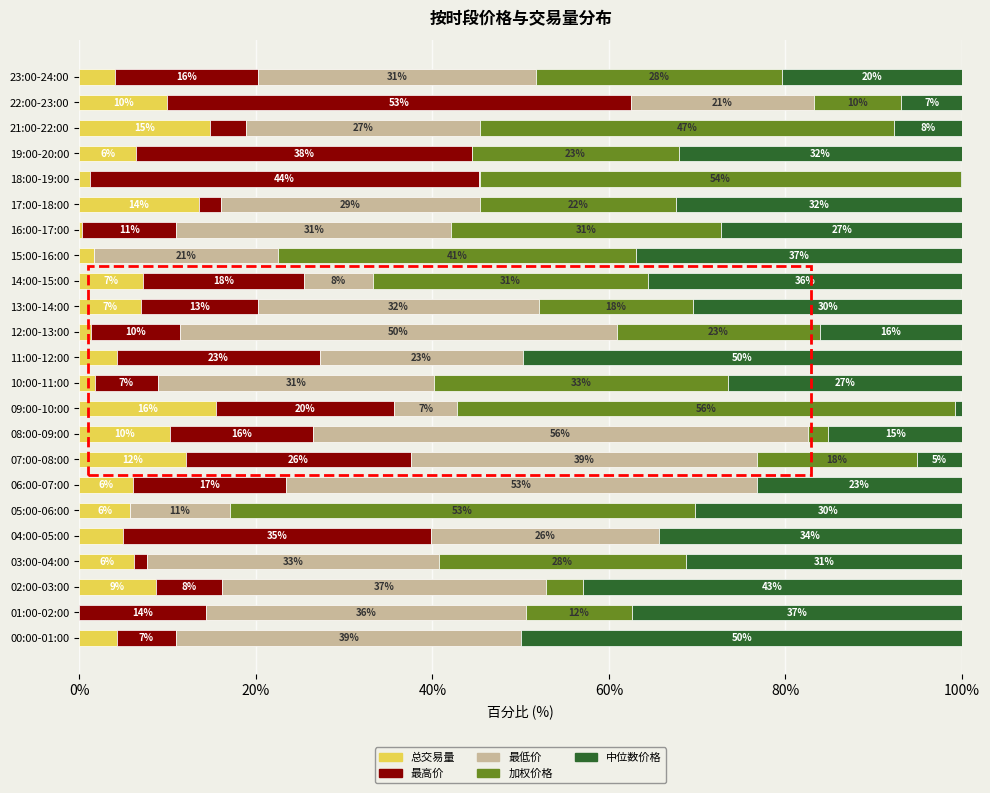

The 总交易量 series shows 15.5 at 09:00-10:00. True or false?

True